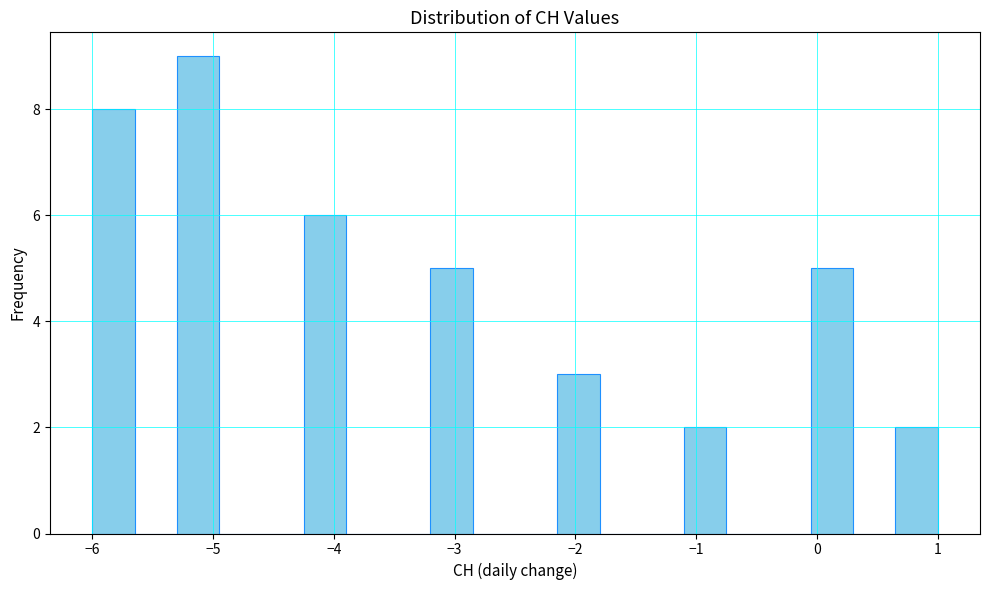

Around what value on the x-axis is the tallest bar? Give the approximate position of its centre, as read against the axis.

-5.1